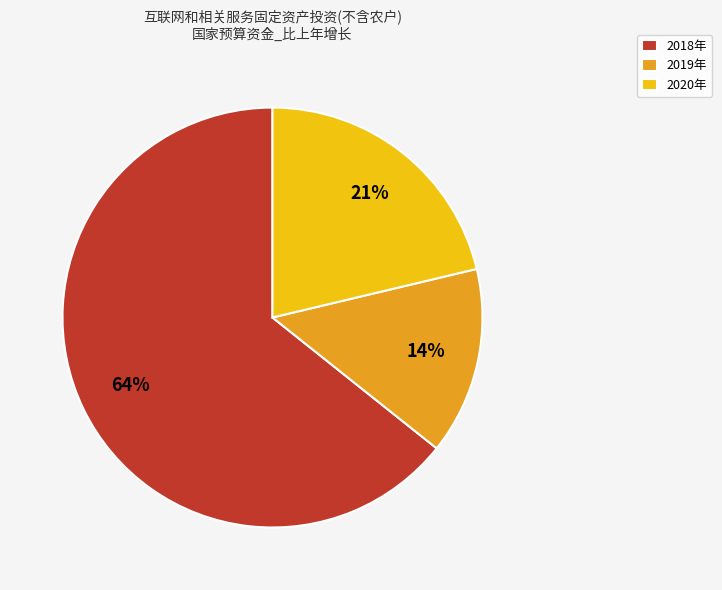

Combined, do 2018年 and 2020年 account for over 50%?

Yes